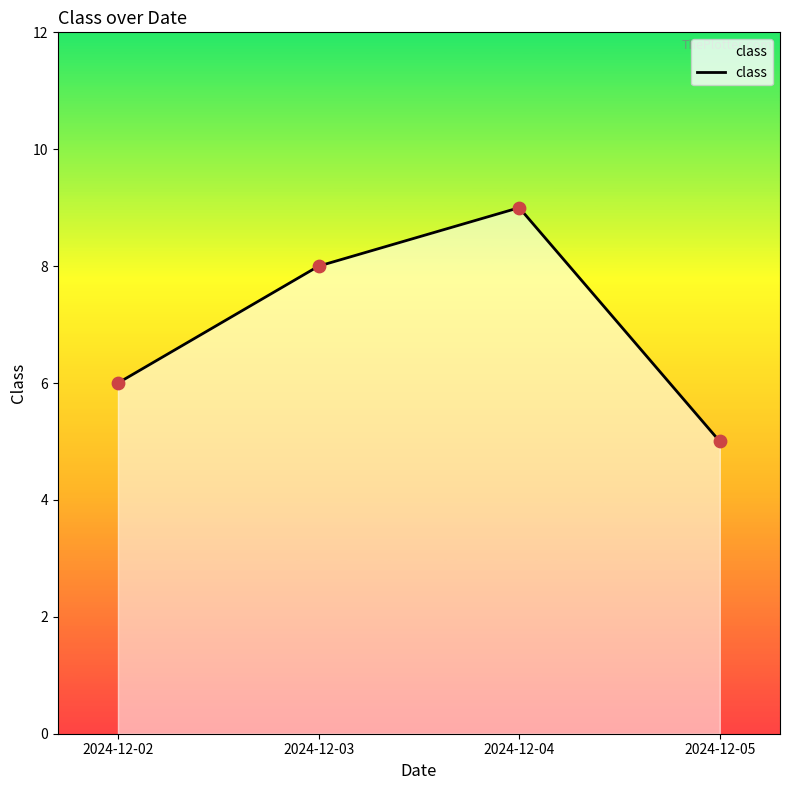

Between 2024-12-05 and 2024-12-02, which is larger?

2024-12-02